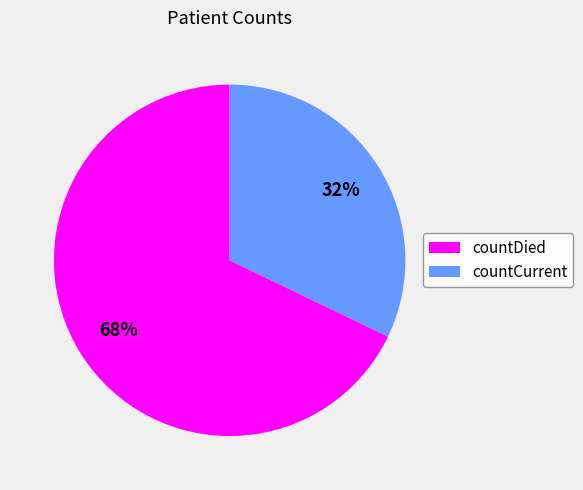

To the nearest percent, what is the combined percentage of countCurrent and countDied?

100%